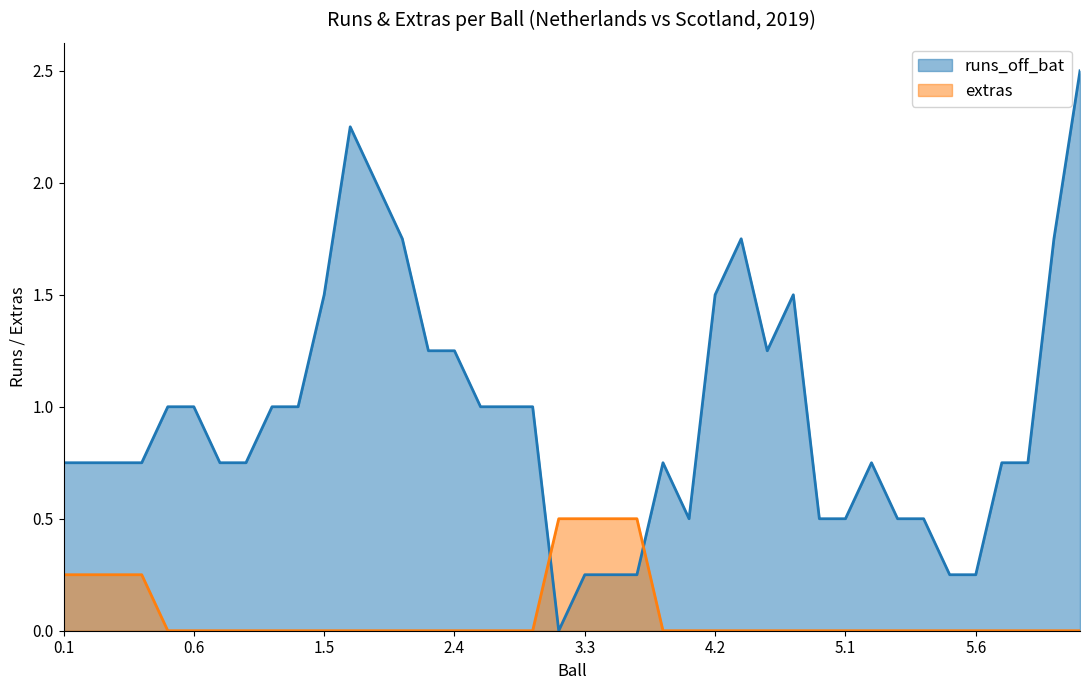

How many intersections are there between extras and runs_off_bat?

2